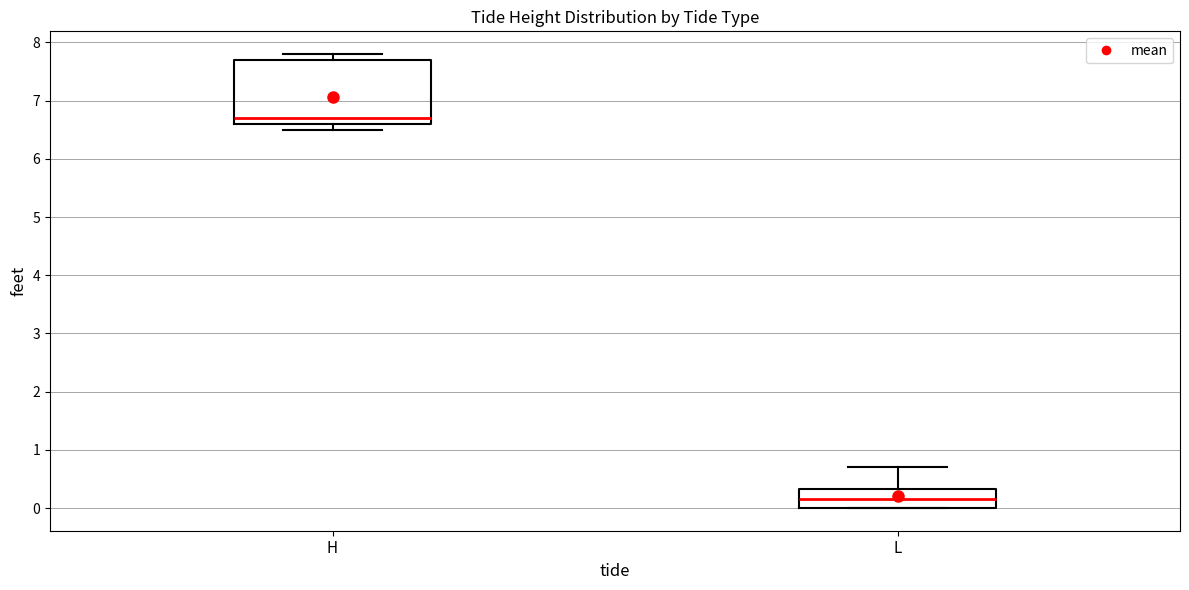

Which box has the lowest median line?

L